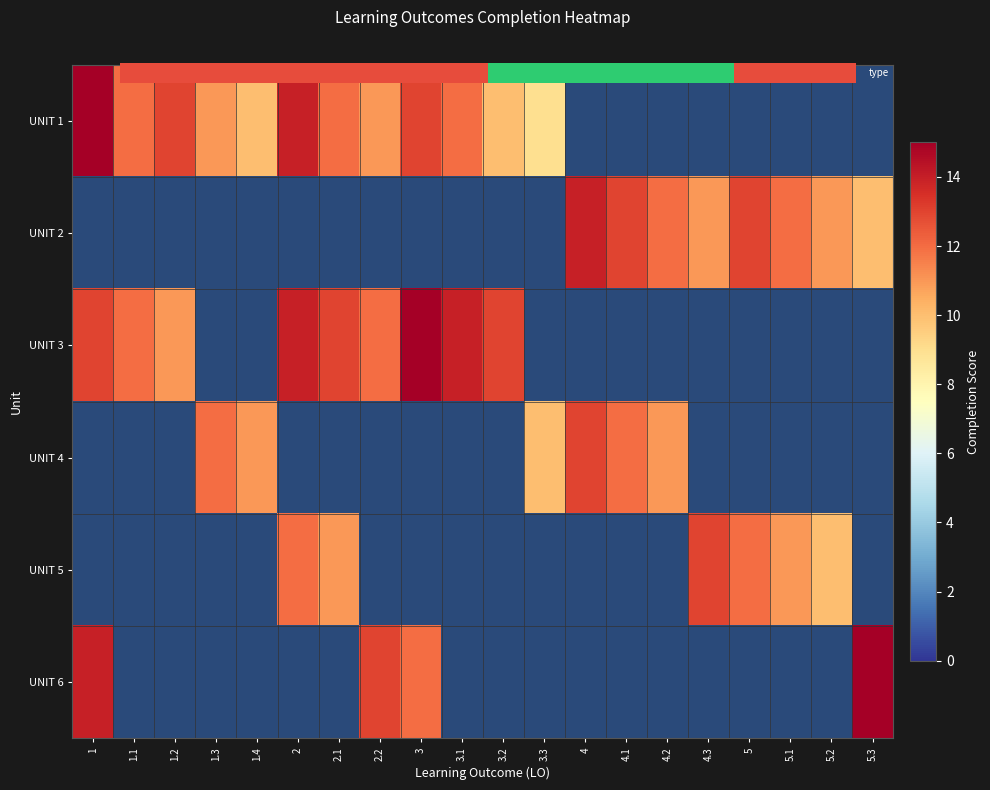

What is the greatest value displayed?

15.0